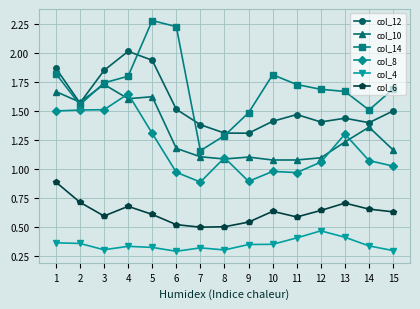

Does the chart display data point markers on the line(s)?

Yes